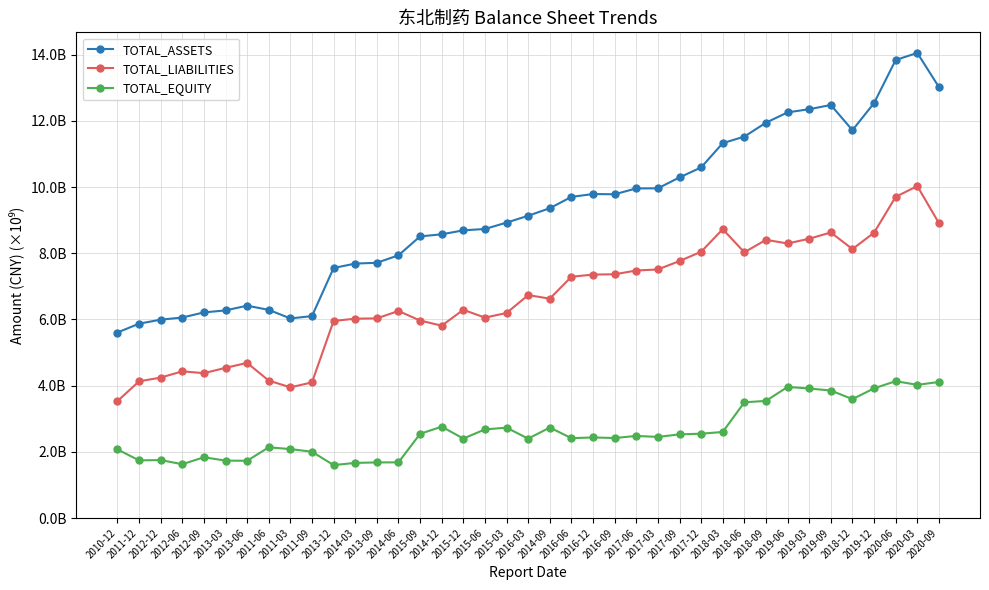

Where is TOTAL_LIABILITIES nearest to the value 6780379772?

2016-03